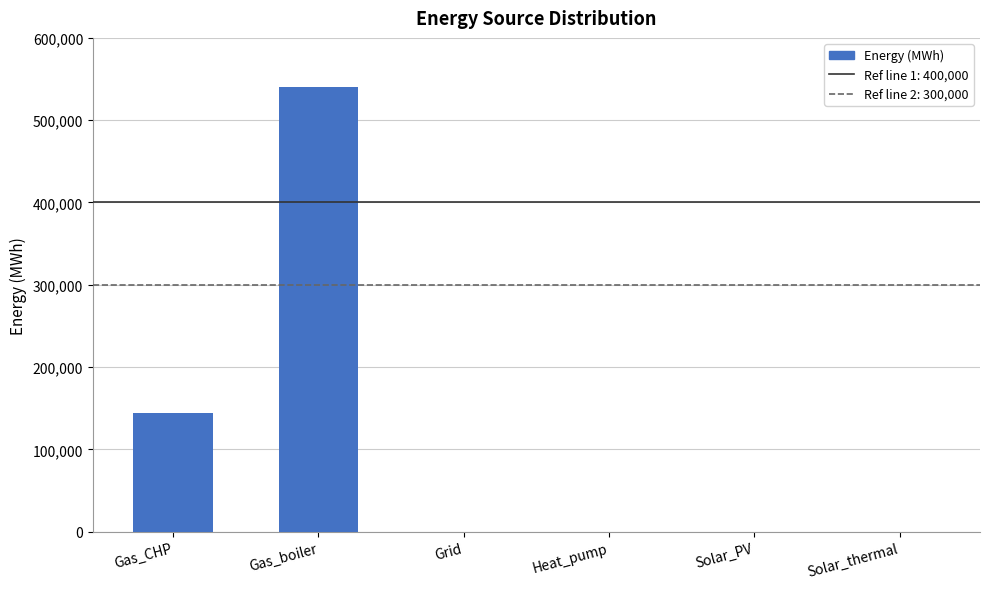

What is the average value?

114137.2